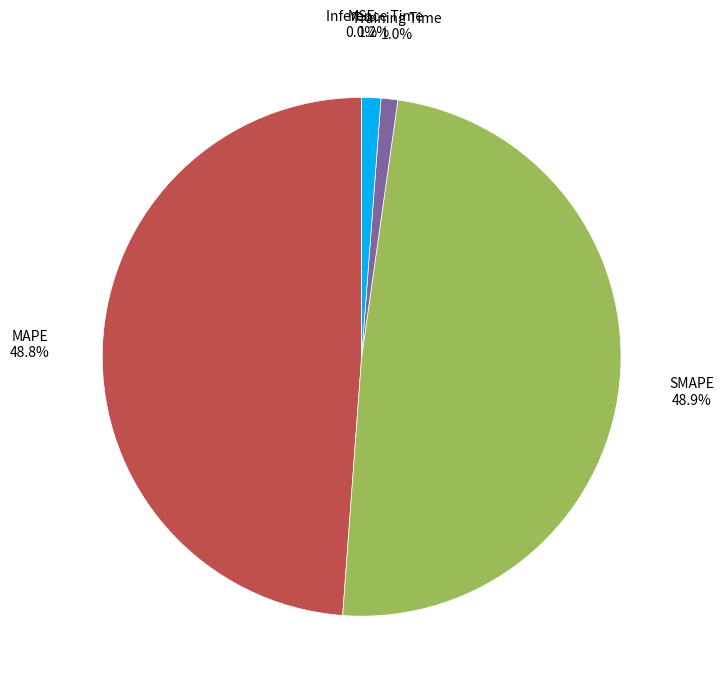

Is the sum of Training Time and Inference Time greater than half?

No